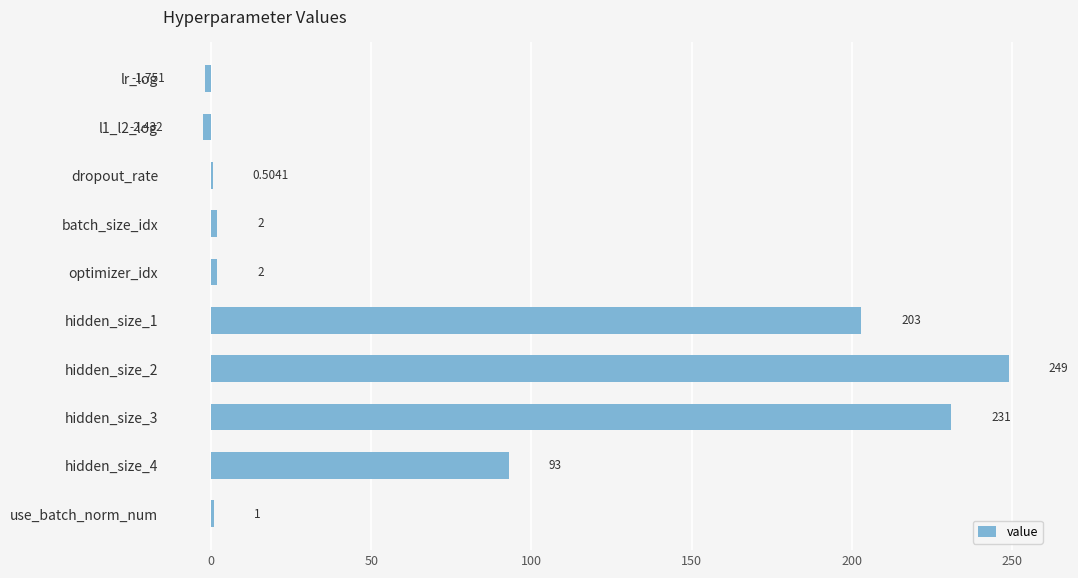

Which has a higher value, batch_size_idx or lr_log?

batch_size_idx